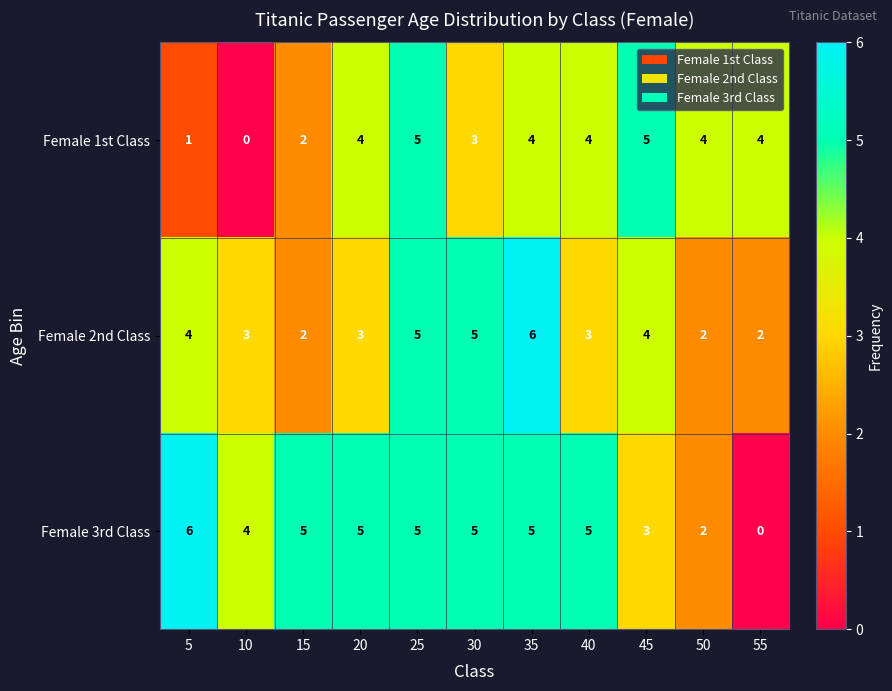

Rank the series at 10 from lowest to highest value.

Female 1st Class, Female 2nd Class, Female 3rd Class